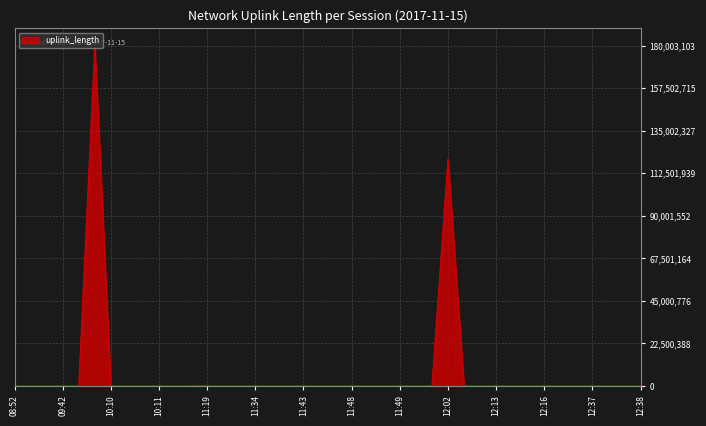

What is the maximum value shown in the chart?

180003103